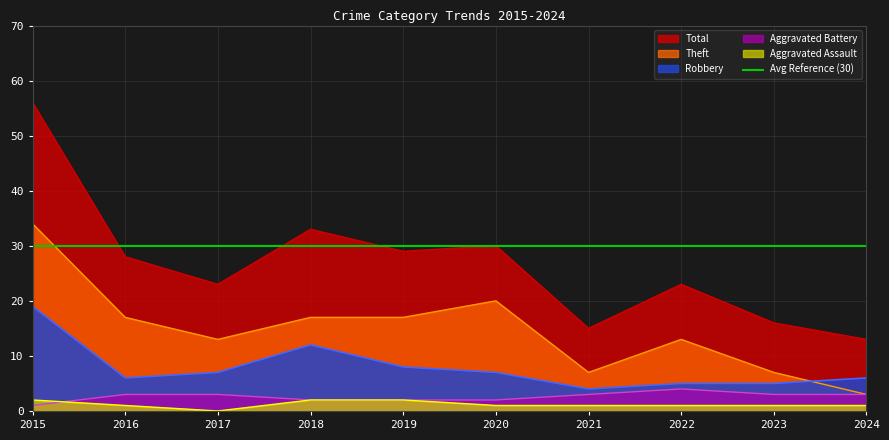

Is it true that Aggravated Assault equals 0 at 2017?

True